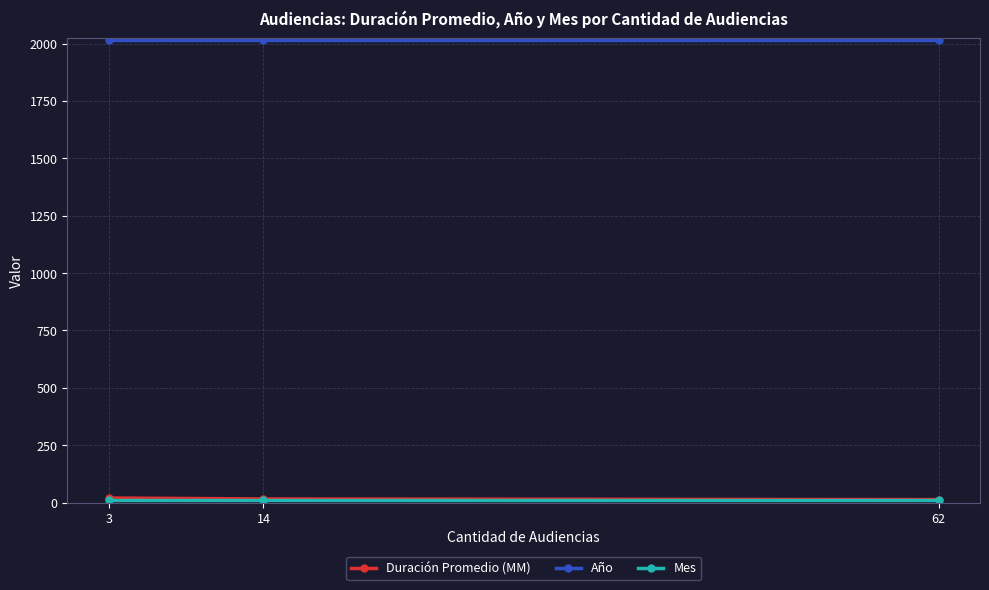

The value of Año at 3 is 2825. True or false?

False